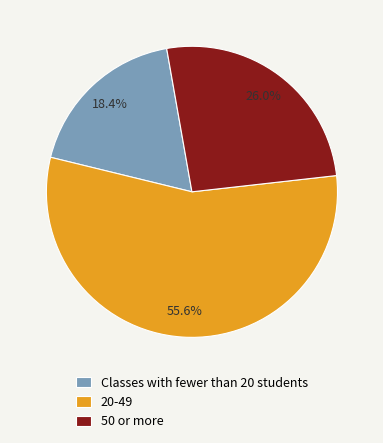

How much of the chart is everything except 20-49?

44.4%